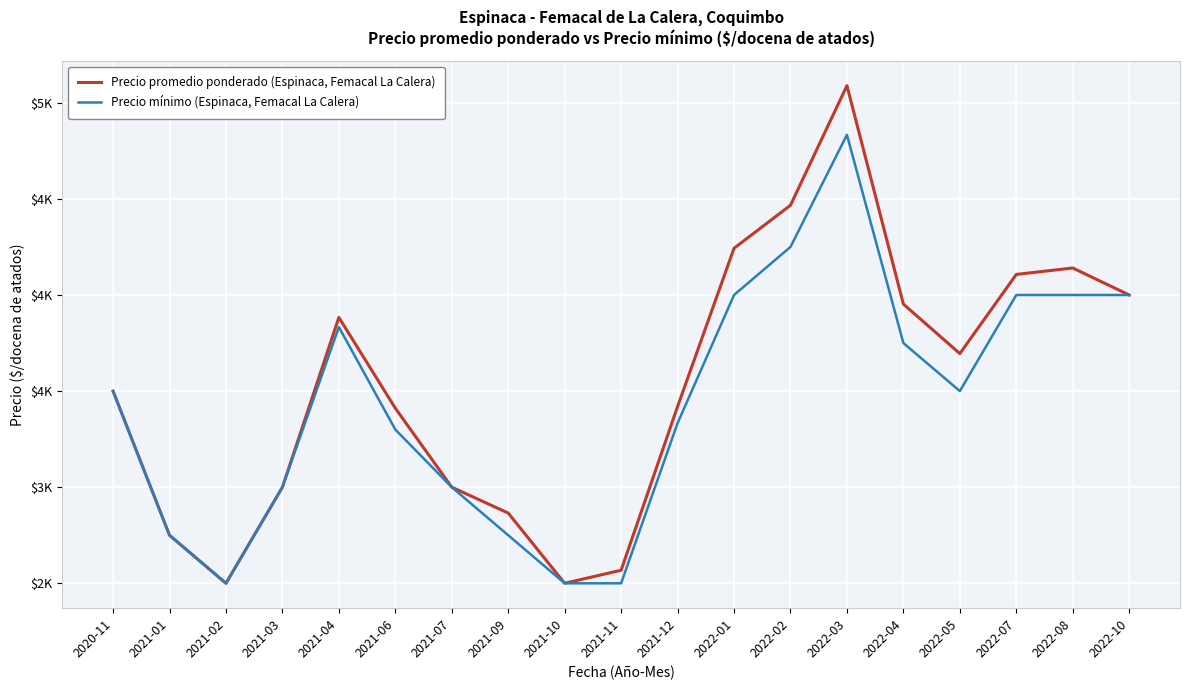

At which category is the sum across all series the highest?

2022-03